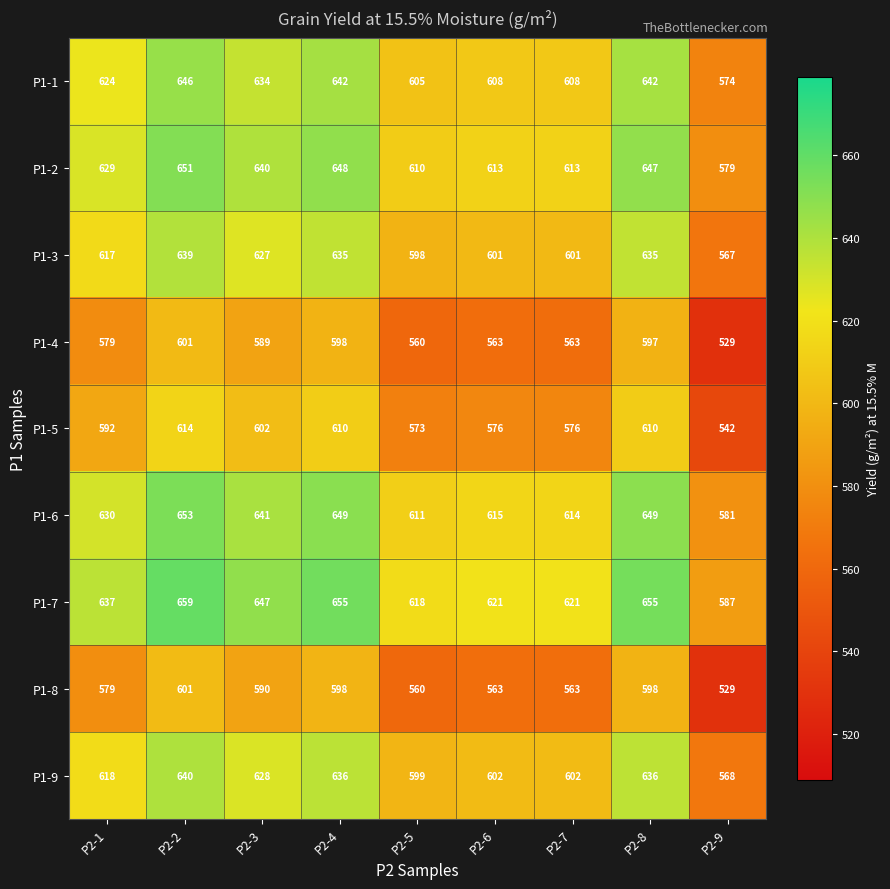

What is the difference between the second highest and second lowest values in the P1-8 series?

38